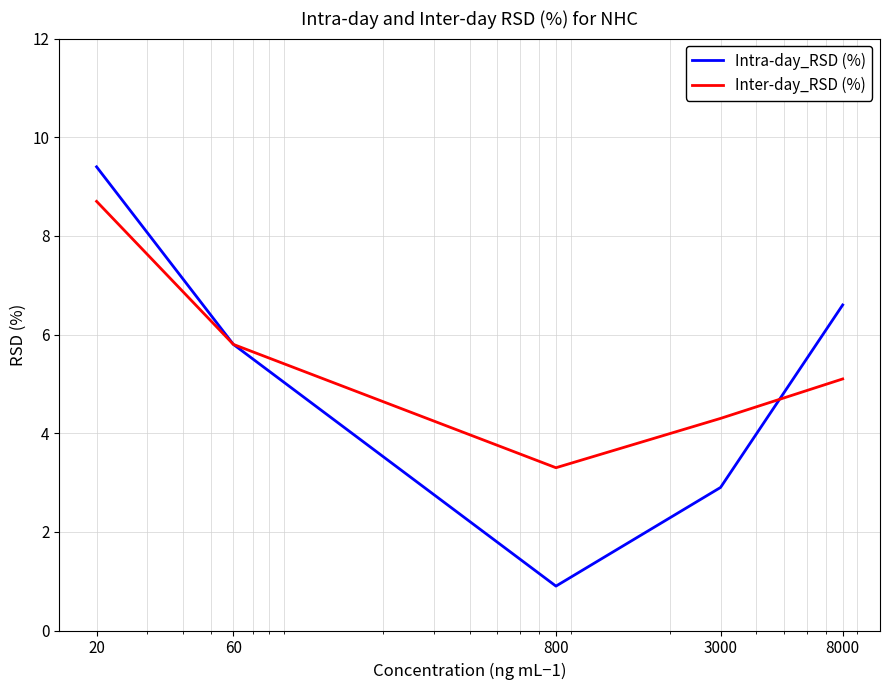

List the series in order of their peak value, highest first.

Intra-day_RSD (%), Inter-day_RSD (%)